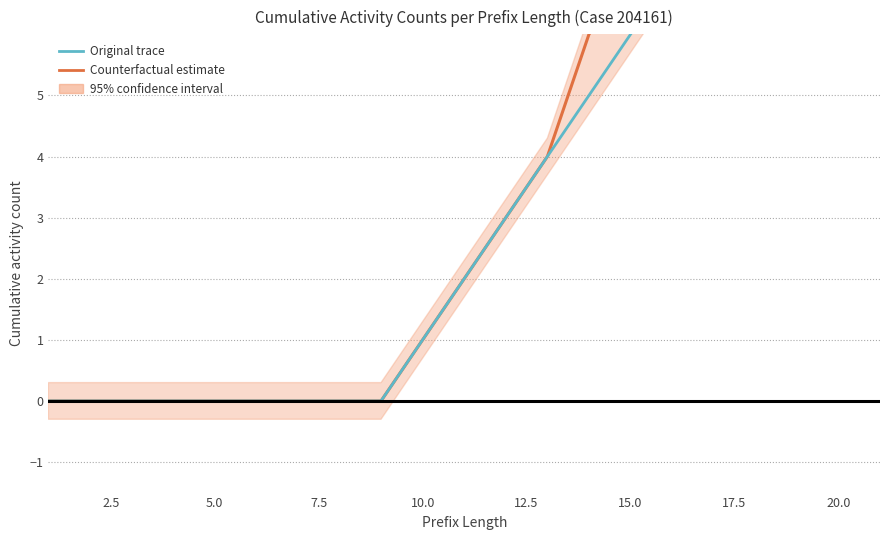

Which series has the largest total across all categories?

Counterfactual estimate